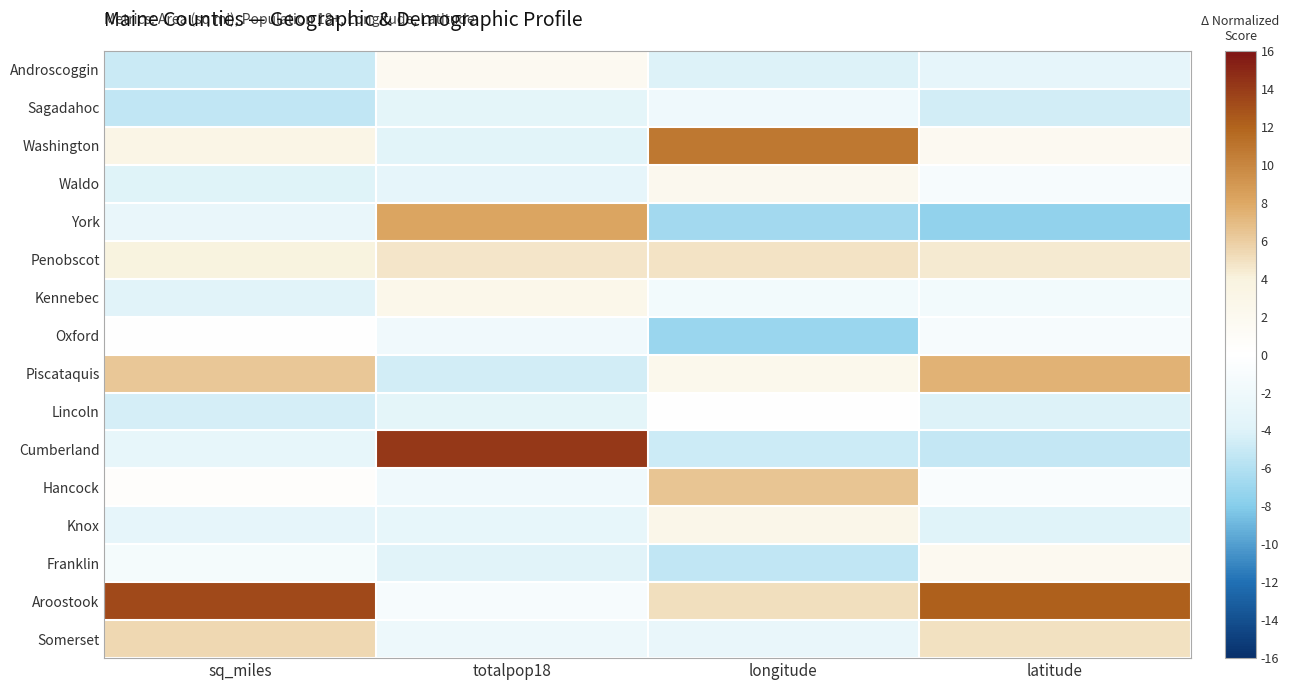

Which has a higher value, longitude or totalpop18?

totalpop18